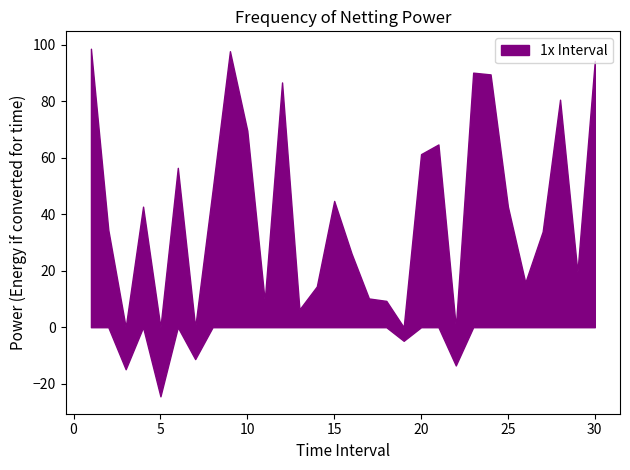

What is the approximate value at 24?

89.5